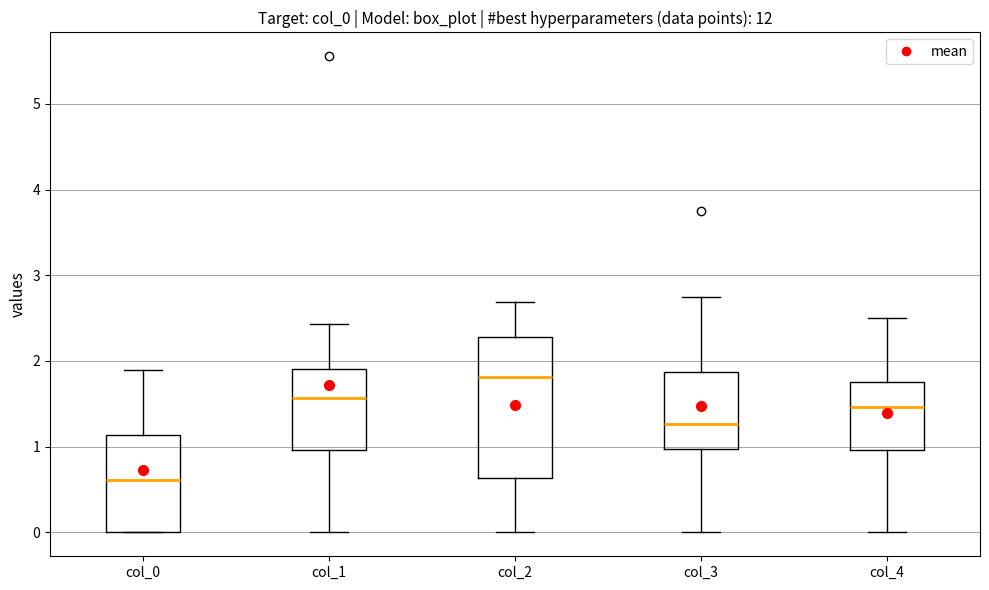

Which box's median line is the lowest?

col_0